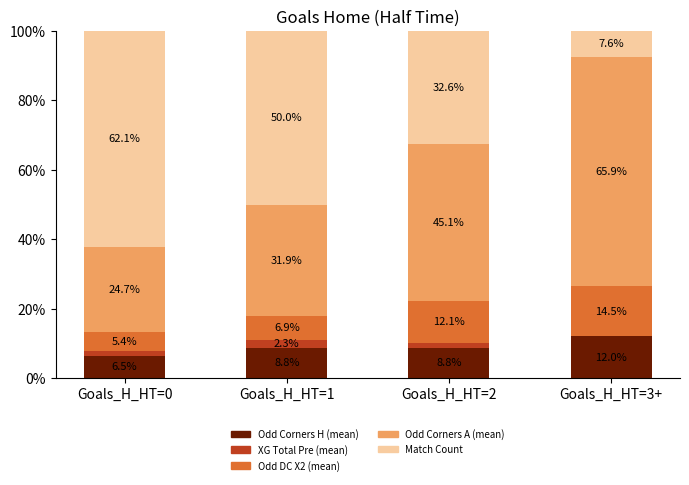

What is the total value across all series at Goals_H_HT=3+?

100.0